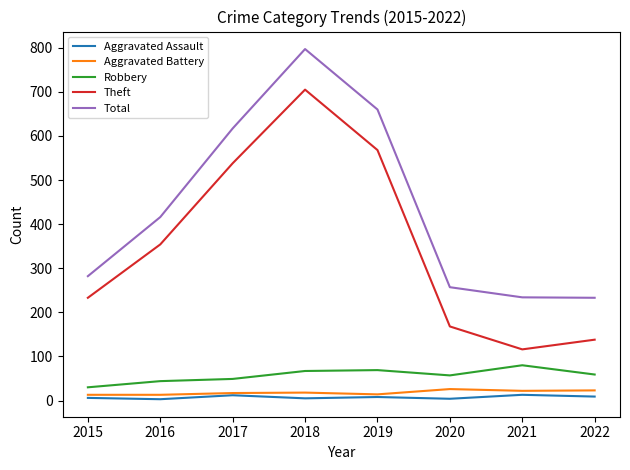

True or false: Total and Aggravated Battery intersect in this chart.

False